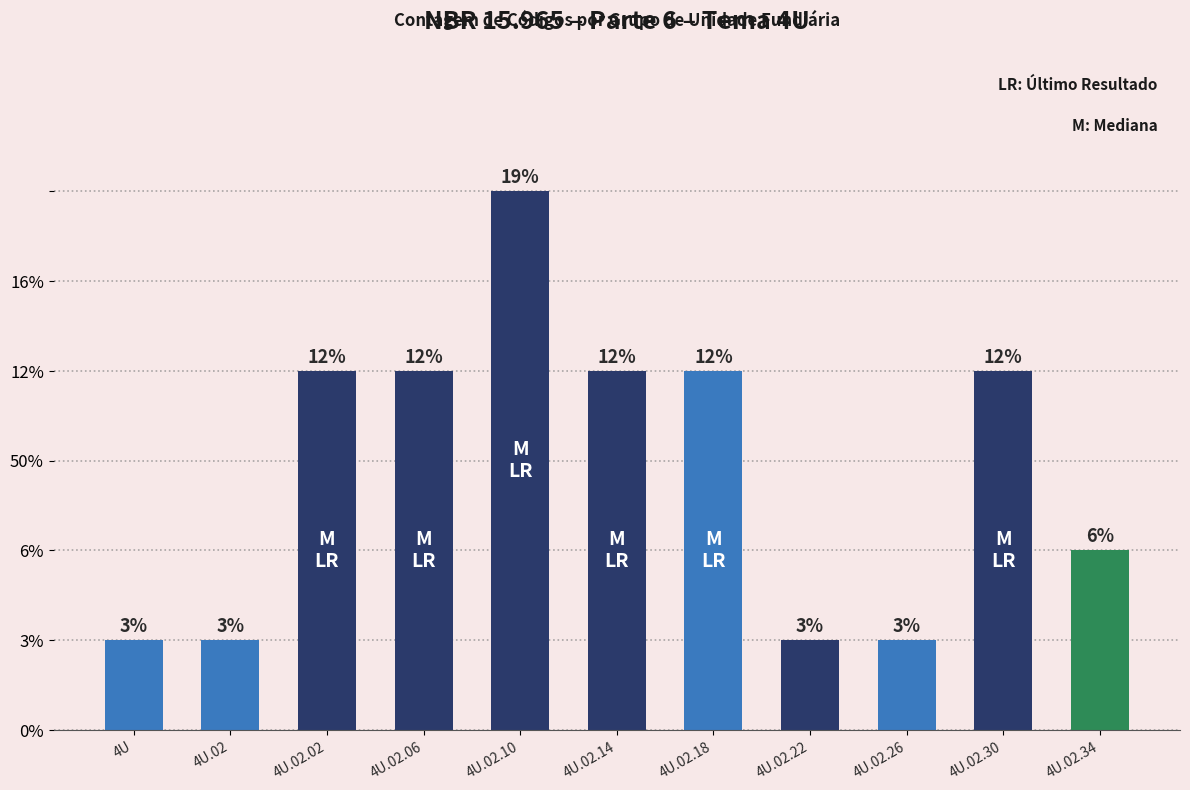

What position from the left is 4U.02.18?

7